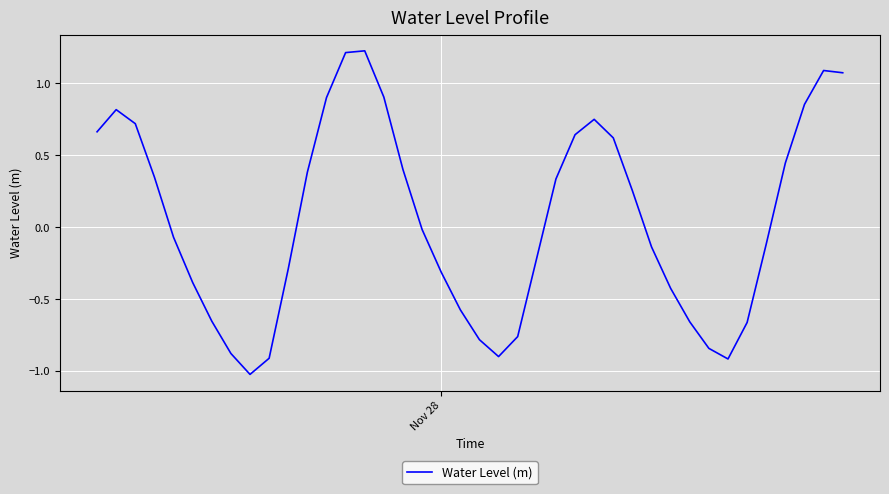

What is the minimum value shown in the chart?

-1.0